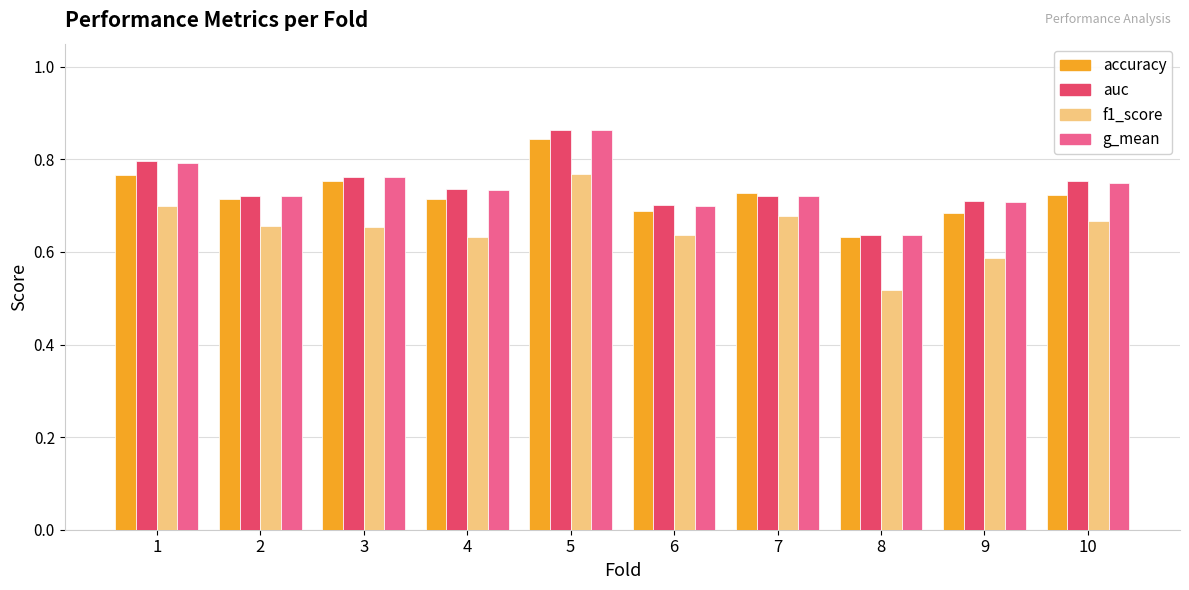

Which series has the widest spread of values?

f1_score